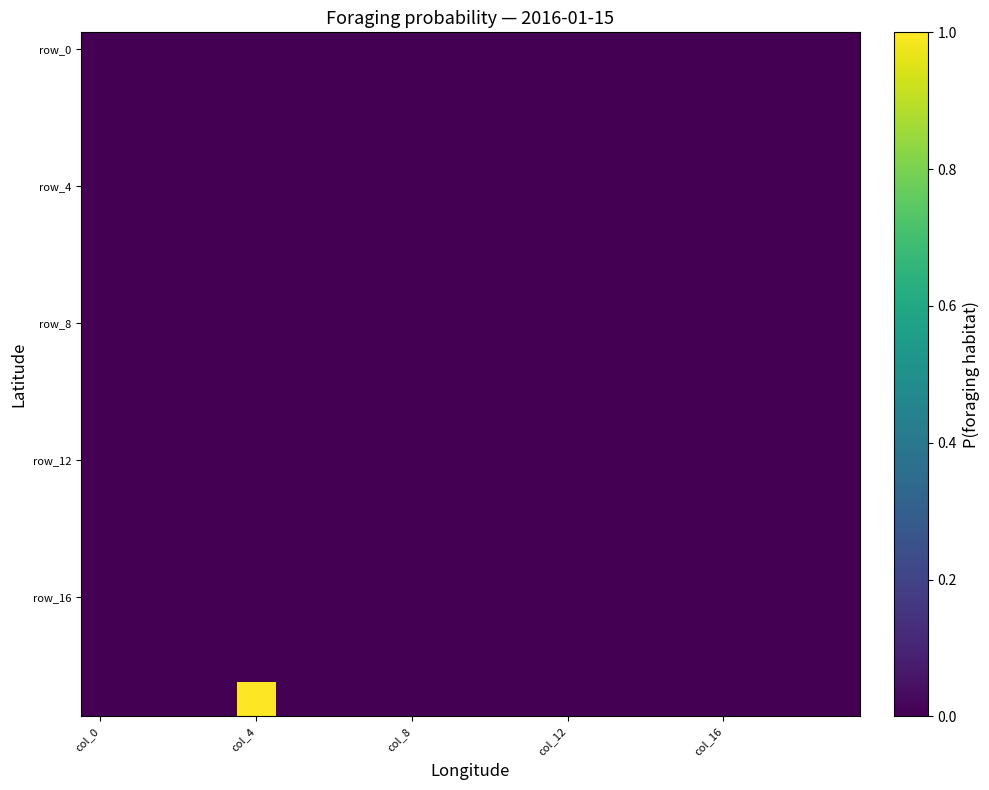

How many categories are shown in the chart?

20